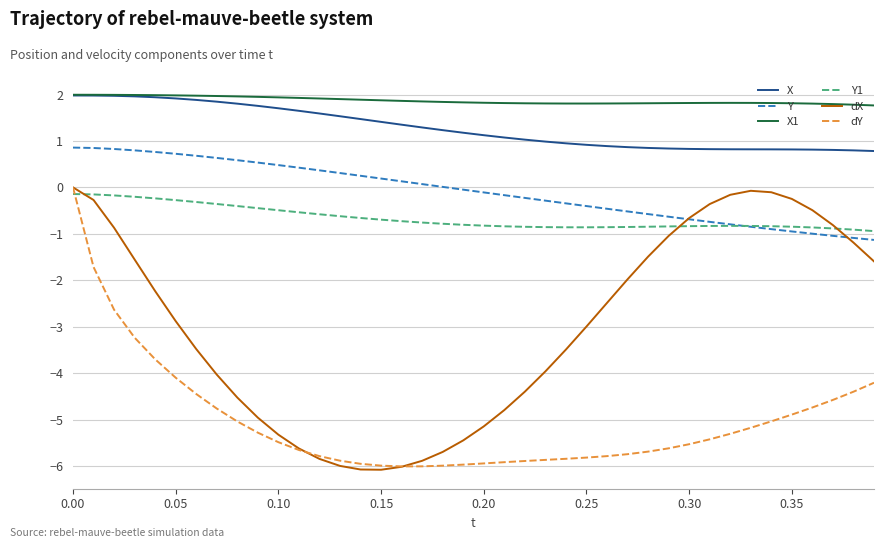

Which series has the largest total across all categories?

X1